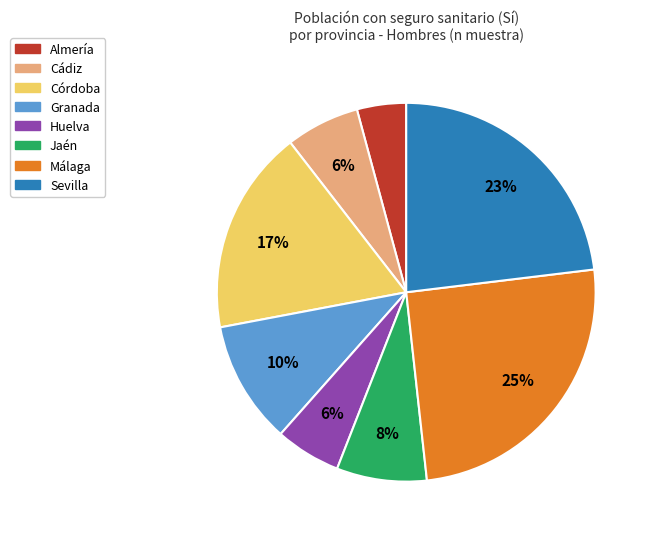

Is the sum of Granada and Málaga greater than half?

No